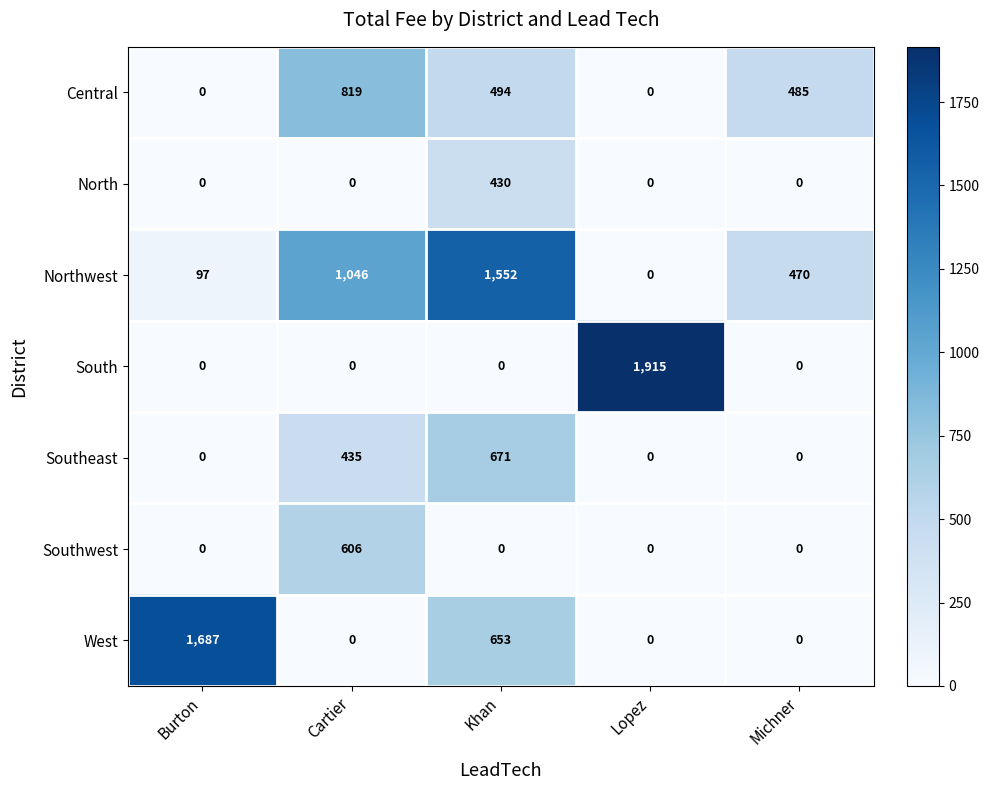

List the series in order of their peak value, lowest first.

North, Southwest, Southeast, Central, Northwest, West, South